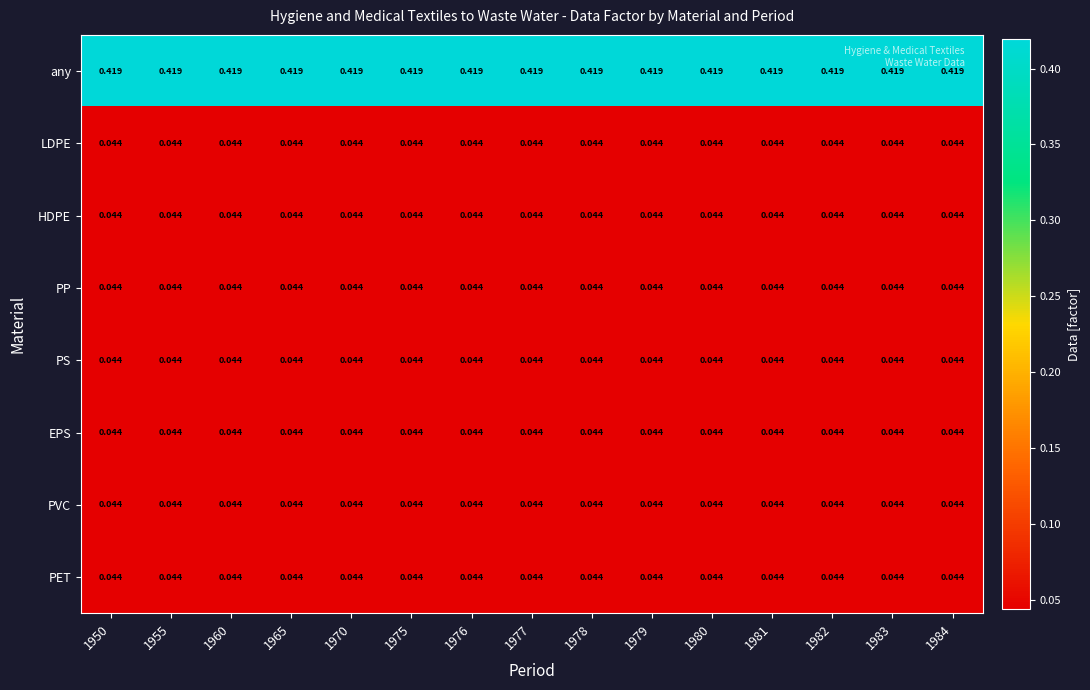

Which series has the largest total across all categories?

any